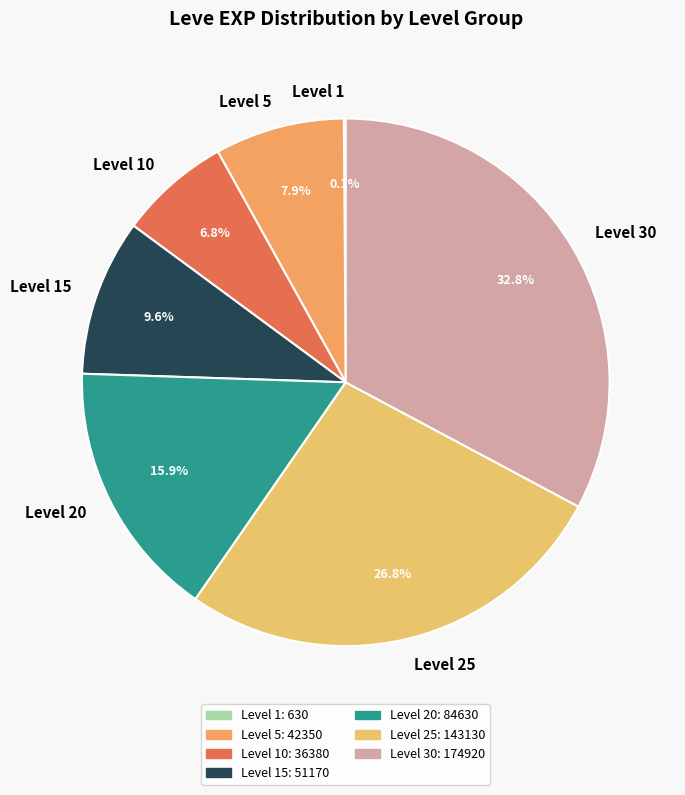

Is there any slice that represents more than half of the pie?

No